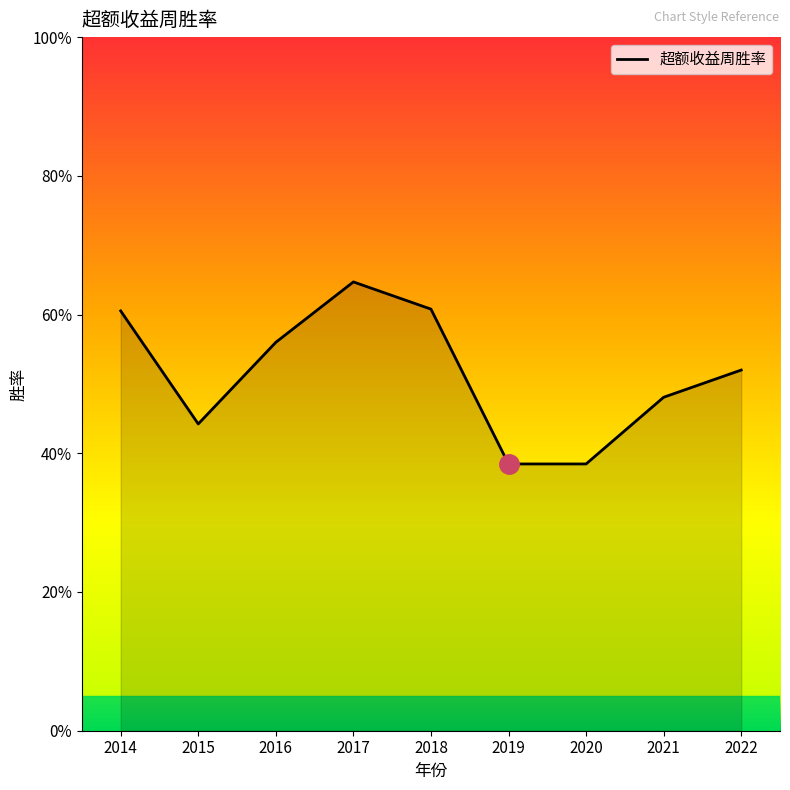

True or false: the data has more than 2 interior local peaks.

False